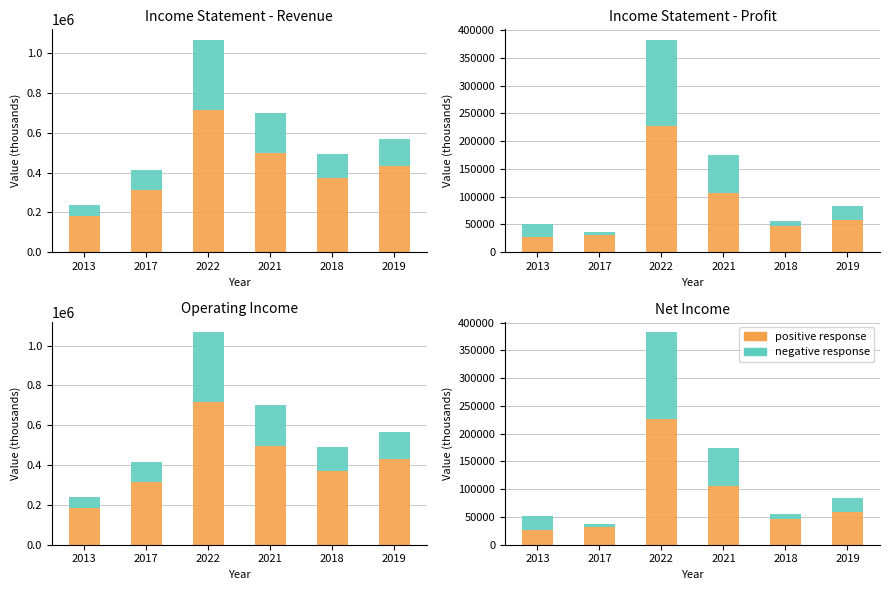

What is the spread (max minus min) of values at 2018?

362000